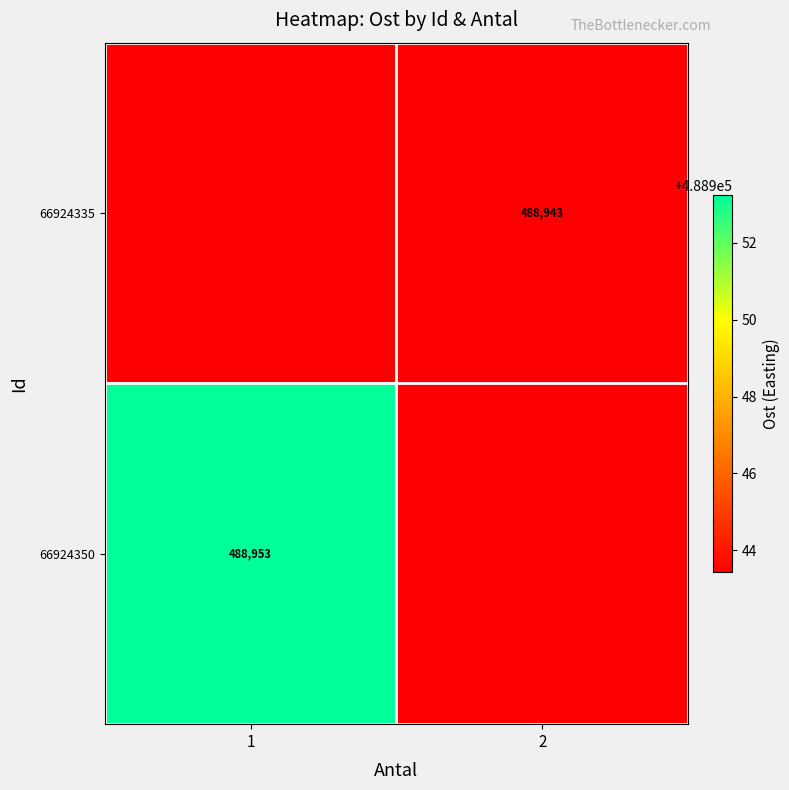

Is it true that 66924335 equals 488943.4 at 2?

True